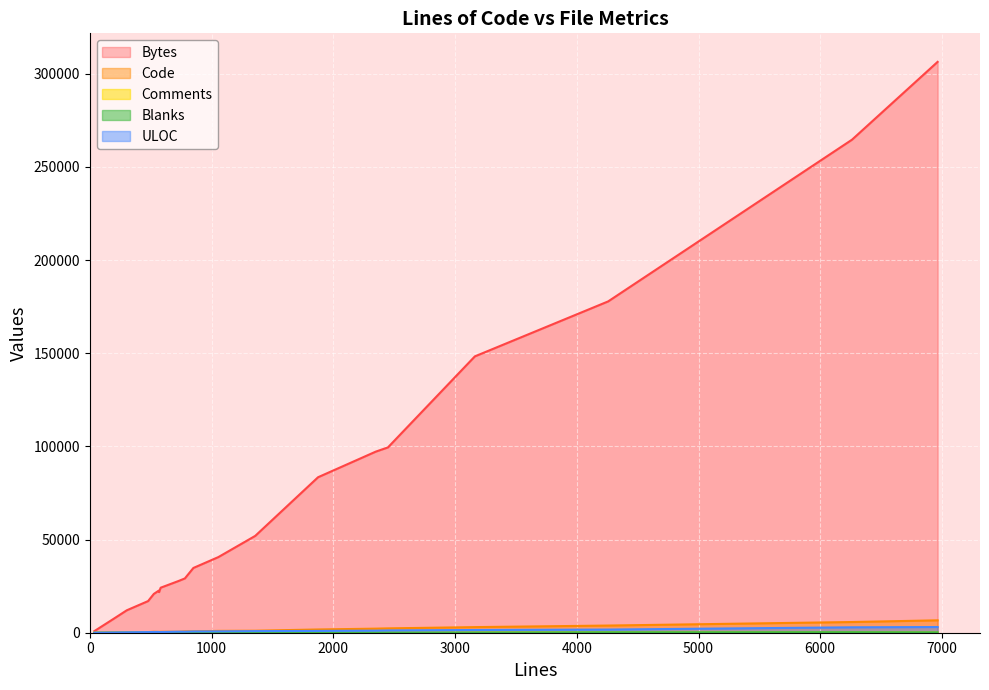

Reading right to left, what are all the values shown in this chart?

Bytes: 19=40587	18=51975	17=20823	16=306363	15=97191	14=148311	13=24156	12=177817	11=264614	10=99455	9=83445	8=16987	7=21798	6=27760	5=22562	4=7477	3=12043	2=34759	1=29141	0=883
Code: 19=989	18=1074	17=516	16=6651	15=2190	14=3010	13=512	12=3845	11=5744	10=2331	9=1741	8=345	7=441	6=524	5=414	4=166	3=195	2=748	1=725	0=30
Comments: 19=33	18=122	17=3	16=89	15=54	14=53	13=26	12=170	11=211	10=25	9=65	8=73	7=84	6=123	5=91	4=0	3=60	2=96	1=12	0=0
Blanks: 19=34	18=163	17=7	16=224	15=105	14=100	13=44	12=243	11=306	10=93	9=69	8=61	7=44	6=82	5=61	4=30	3=49	2=7	1=44	0=8
ULOC: 19=720	18=865	17=388	16=3056	15=1096	14=1457	13=363	12=1692	11=2908	10=1217	9=962	8=340	7=304	6=557	5=433	4=129	3=221	2=671	1=531	0=24